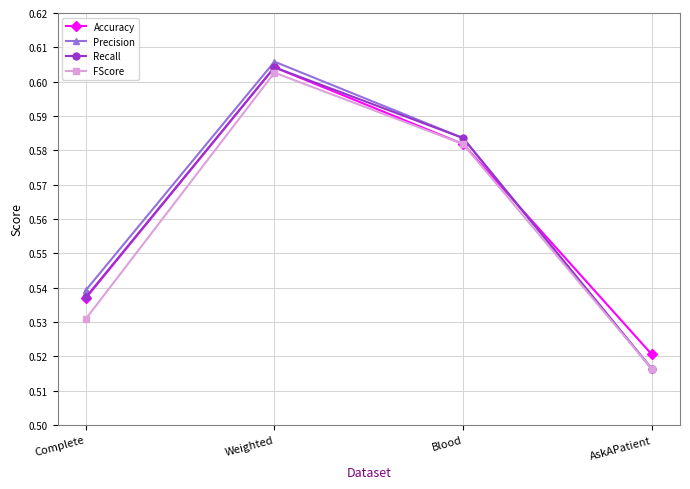

Is this an area chart (filled region under the line)?

No